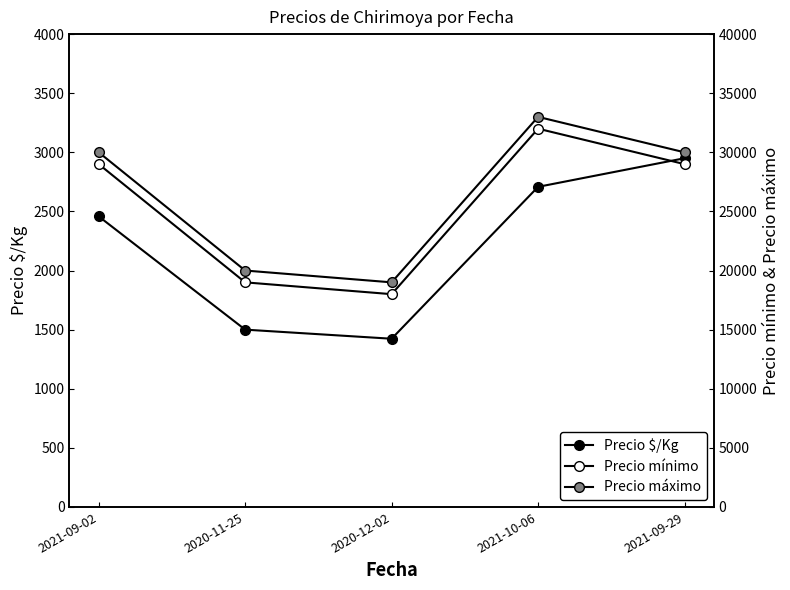

Which has a higher value, 2021-09-29 or 2020-12-02?

2021-09-29